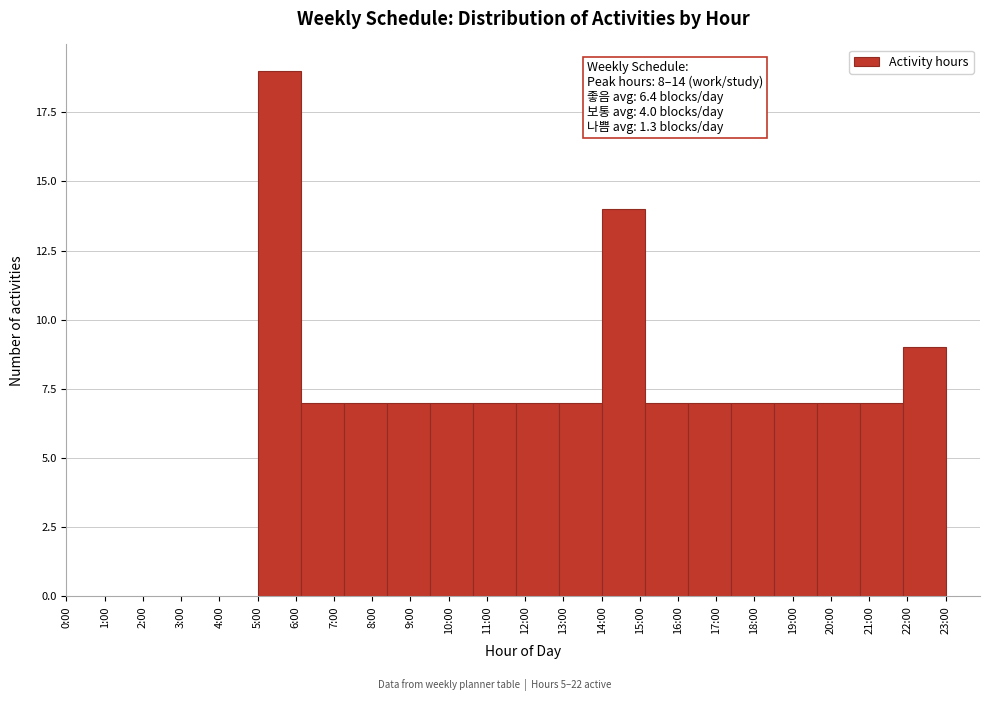

Reading left to right, list all the values displayed in this chart.

6:00=19	7:00=7	8:00=7	9:00=7	10:00=7	11:00=7	12:00=7	13:00=7	15:00=14	16:00=7	17:00=7	18:00=7	19:00=7	20:00=7	21:00=7	22:00=9